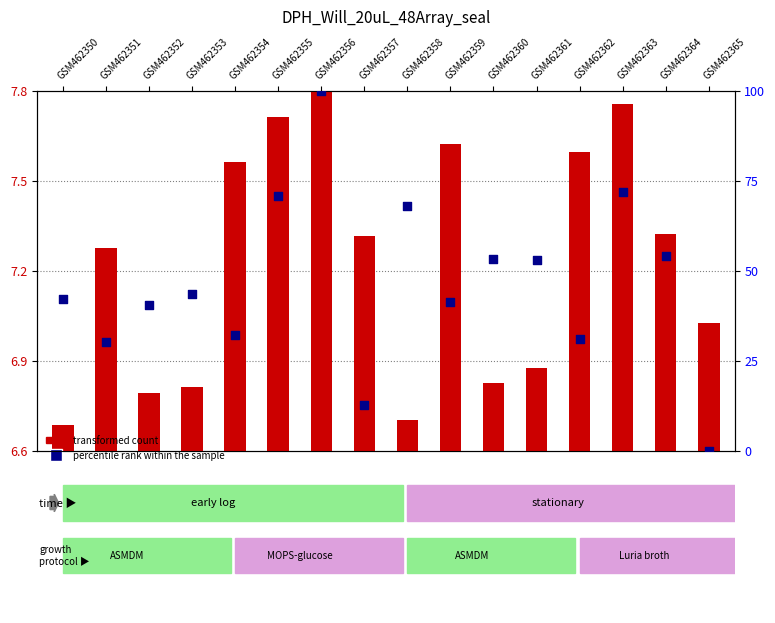

Which series contains the highest Y value?

percentile rank within the sample